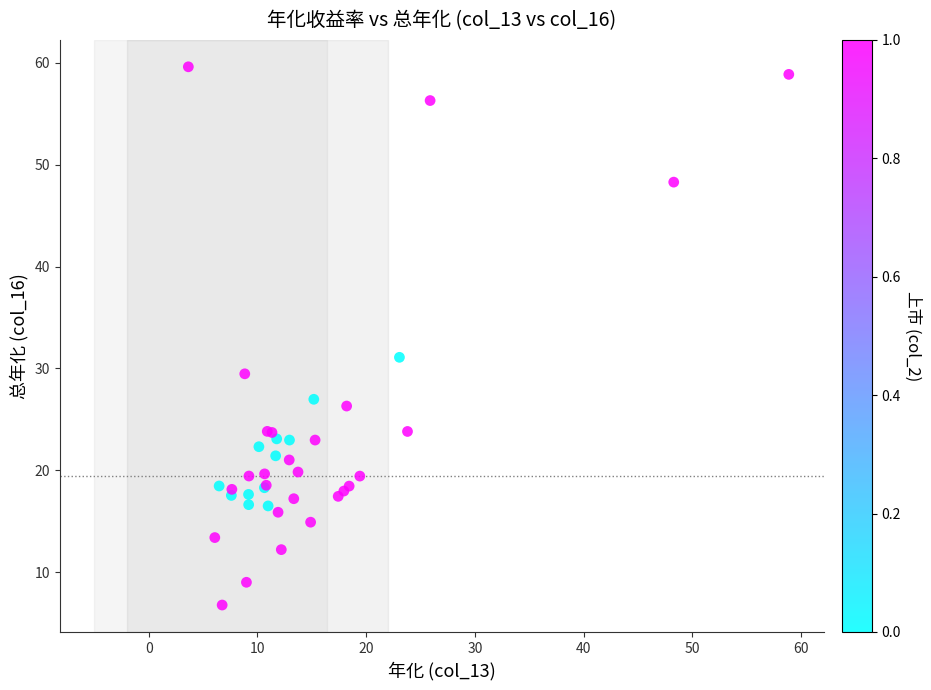

What Y value in the scatter plot is closest to 33?

31.1